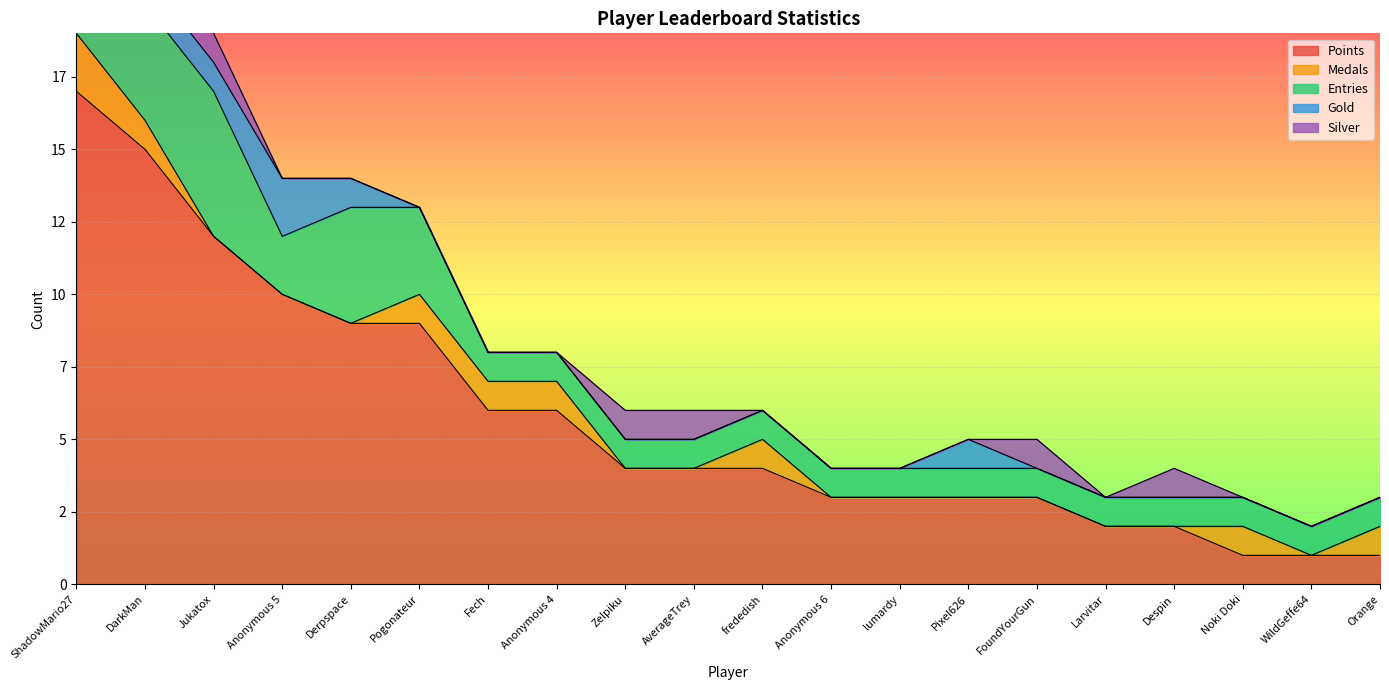

Which series ends up on top after the final intersection of Medals and Gold?

Medals